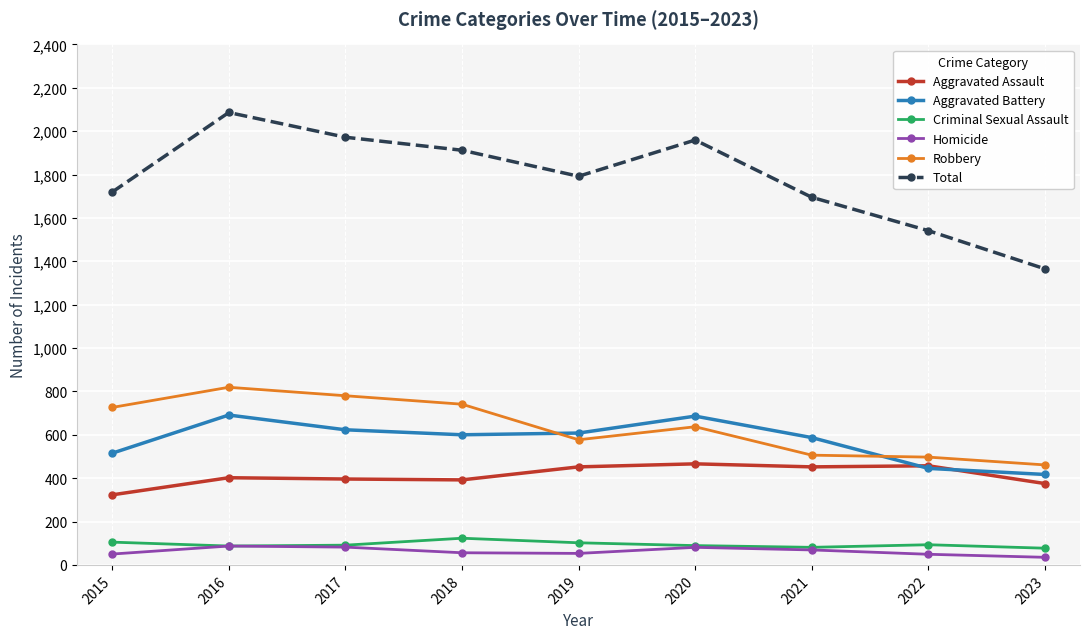

Between 2015 and 2017, which series saw the biggest shift?

Total